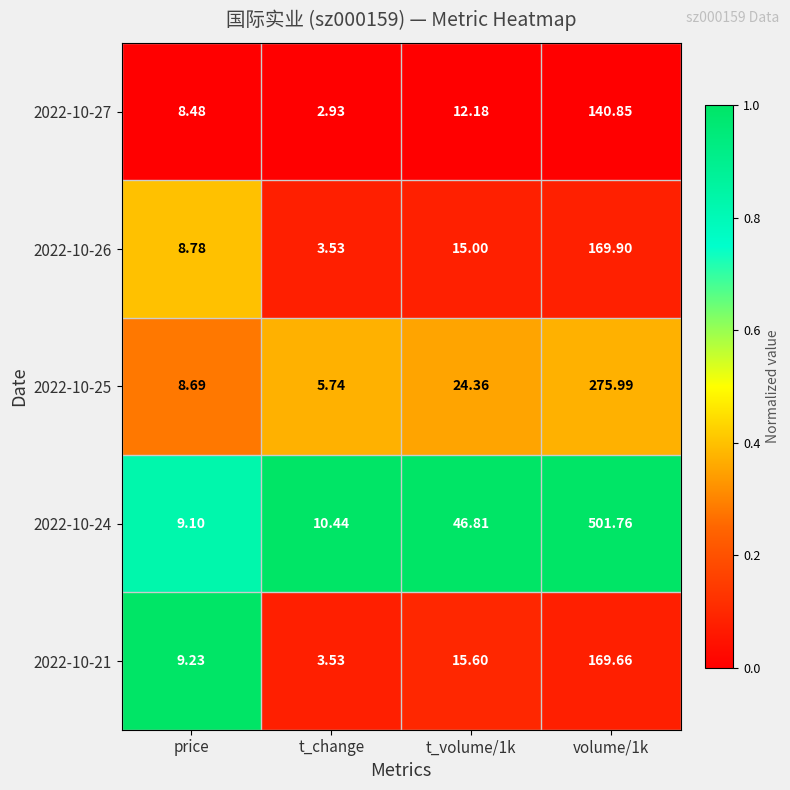

Count the number of categories in the chart.

4